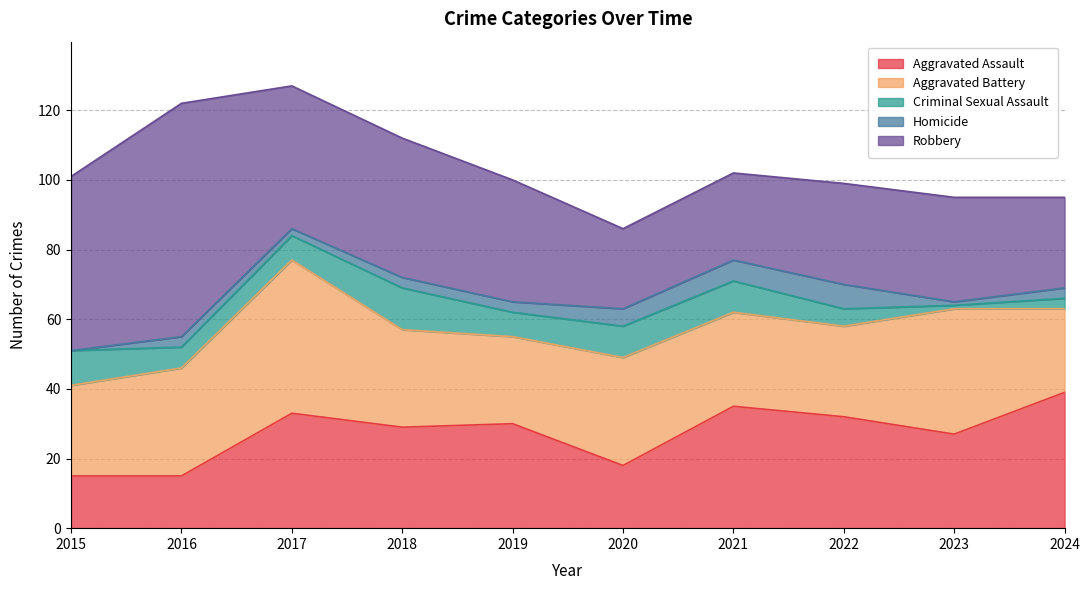

Where is the first local maximum for Homicide?

2016